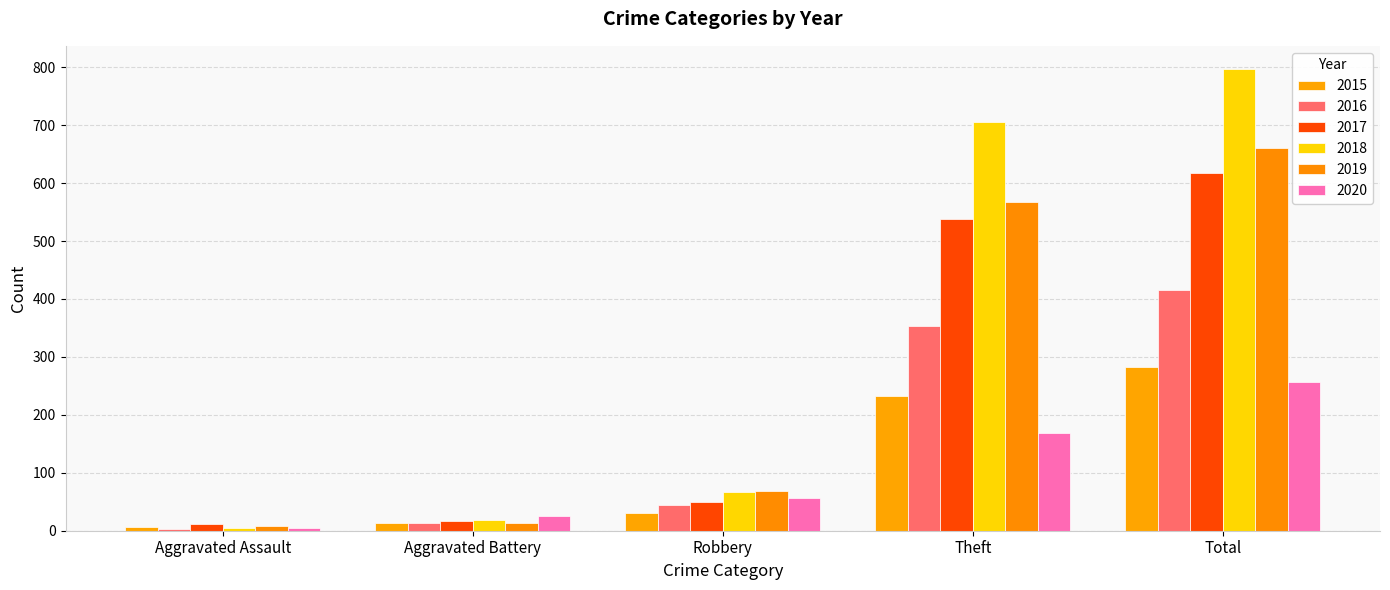

What is the label of the 1st bar from the right?

Total